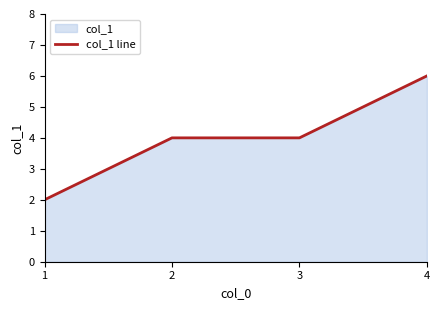

True or false: there are more than 1 points higher than both neighbors.

False